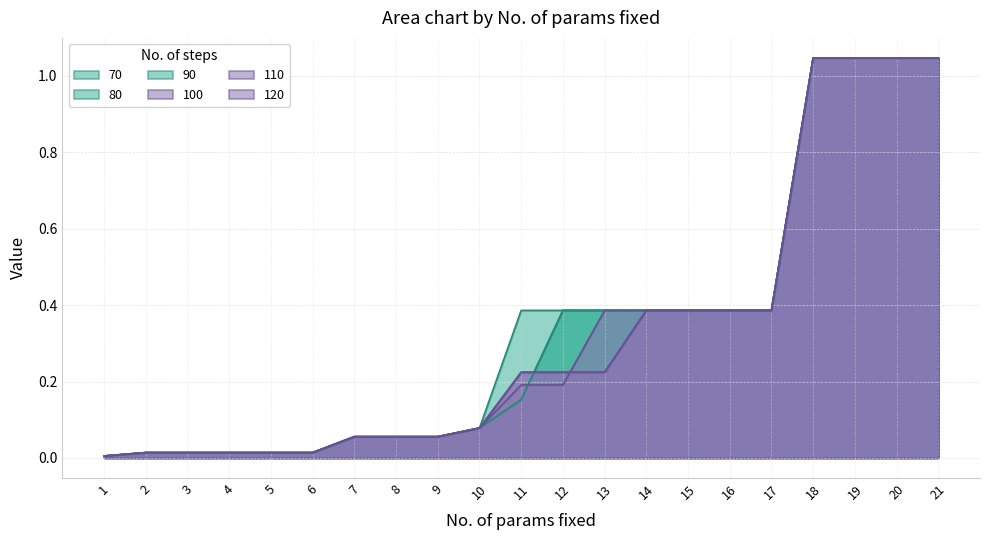

Between 9 and 10, which series saw the biggest shift?

70